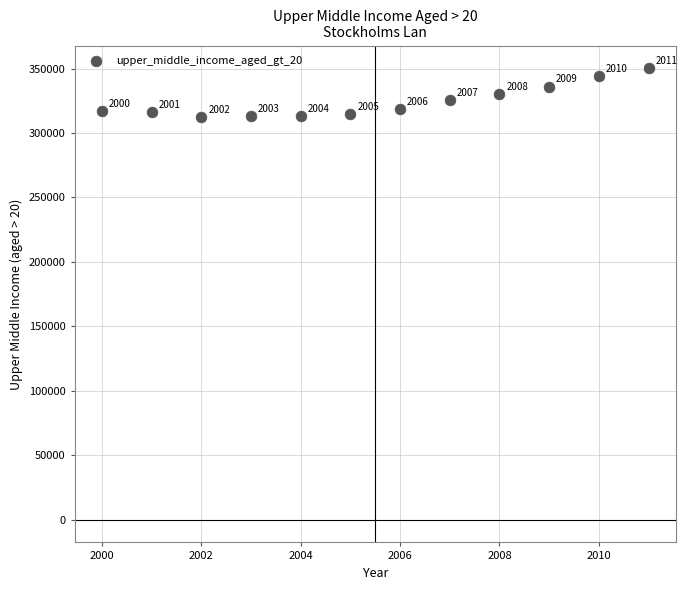

What Y value in the scatter plot is closest to 331482?

330050